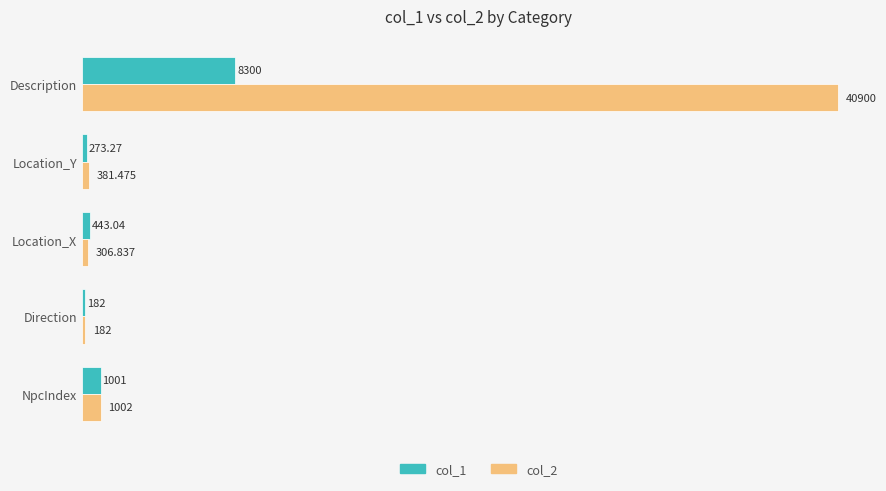

Rank the series by their maximum value, from lowest to highest.

col_1, col_2